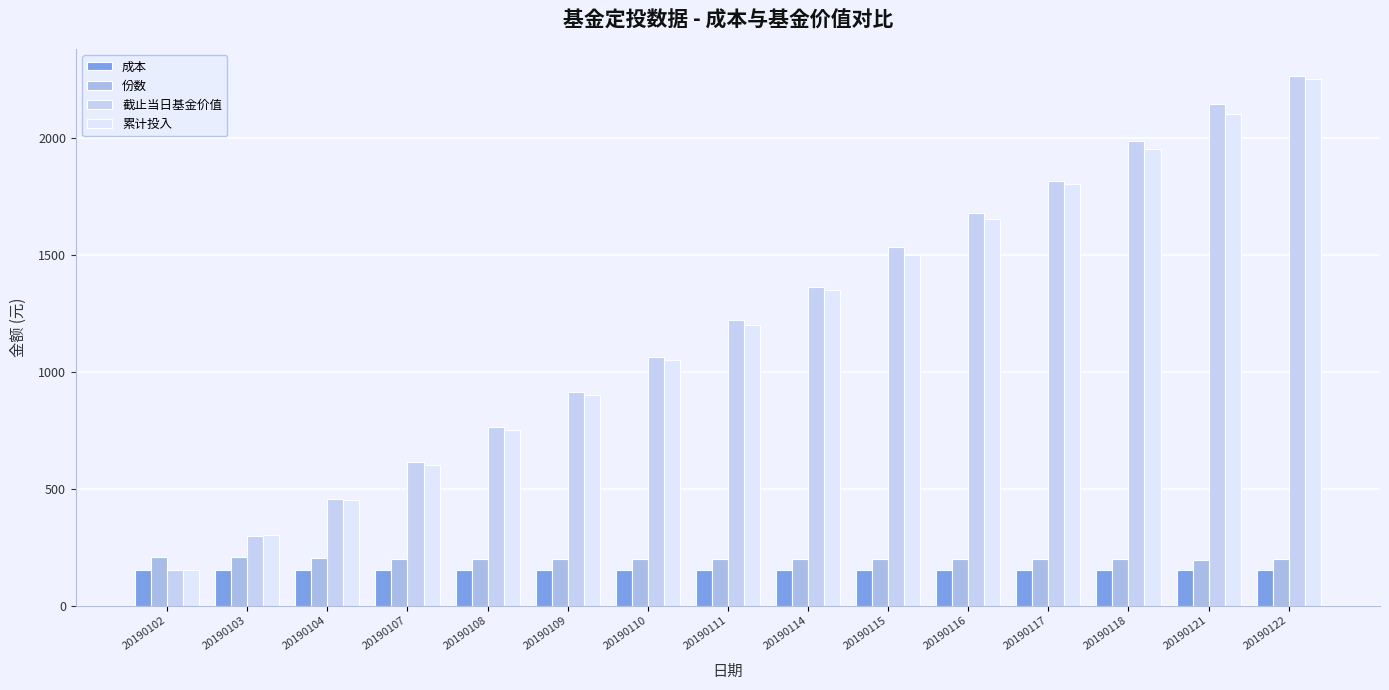

Is it true that 截止当日基金价值 equals 2264.3 at 20190122?

True